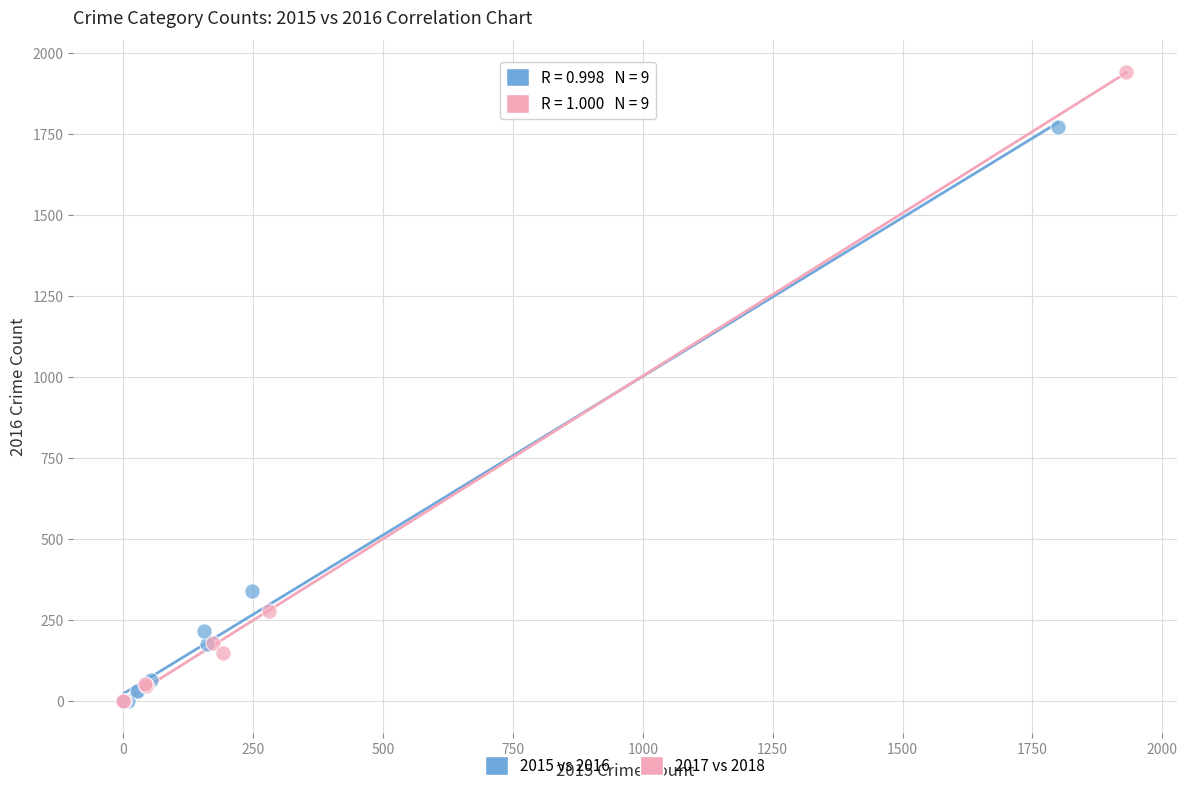

Which series has the widest spread of Y values?

2017 vs 2018